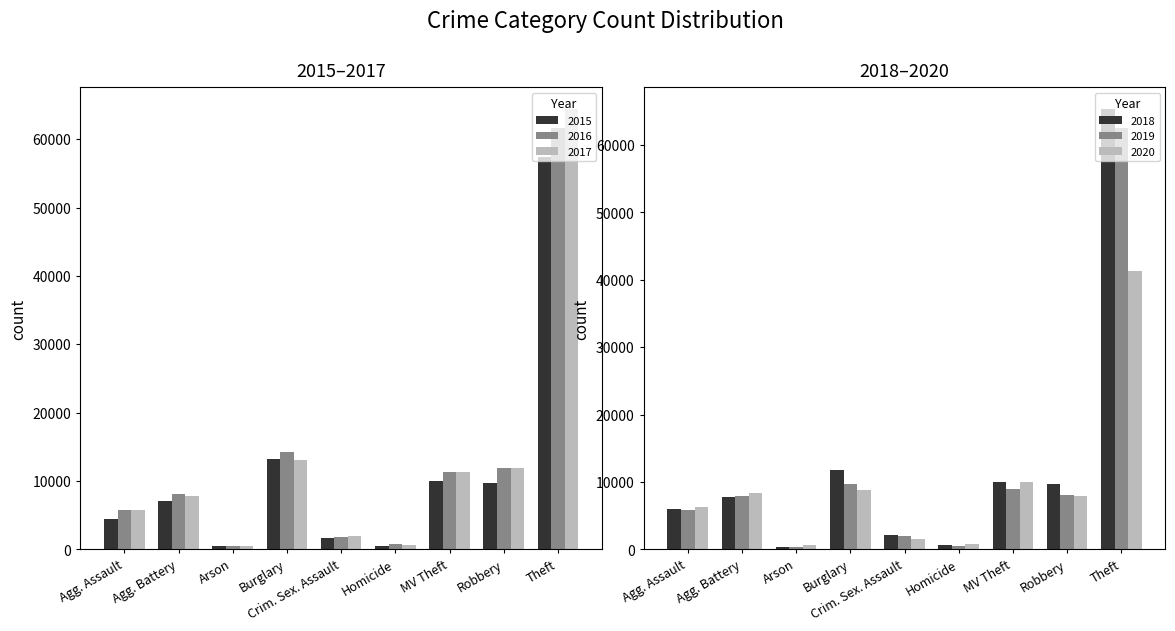

The 2015 series shows 57353 at Theft. True or false?

True